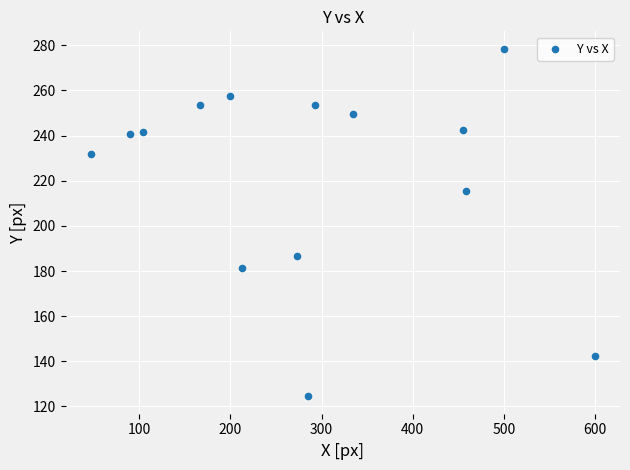

What is the range of Y values (max minus min)?

154.0